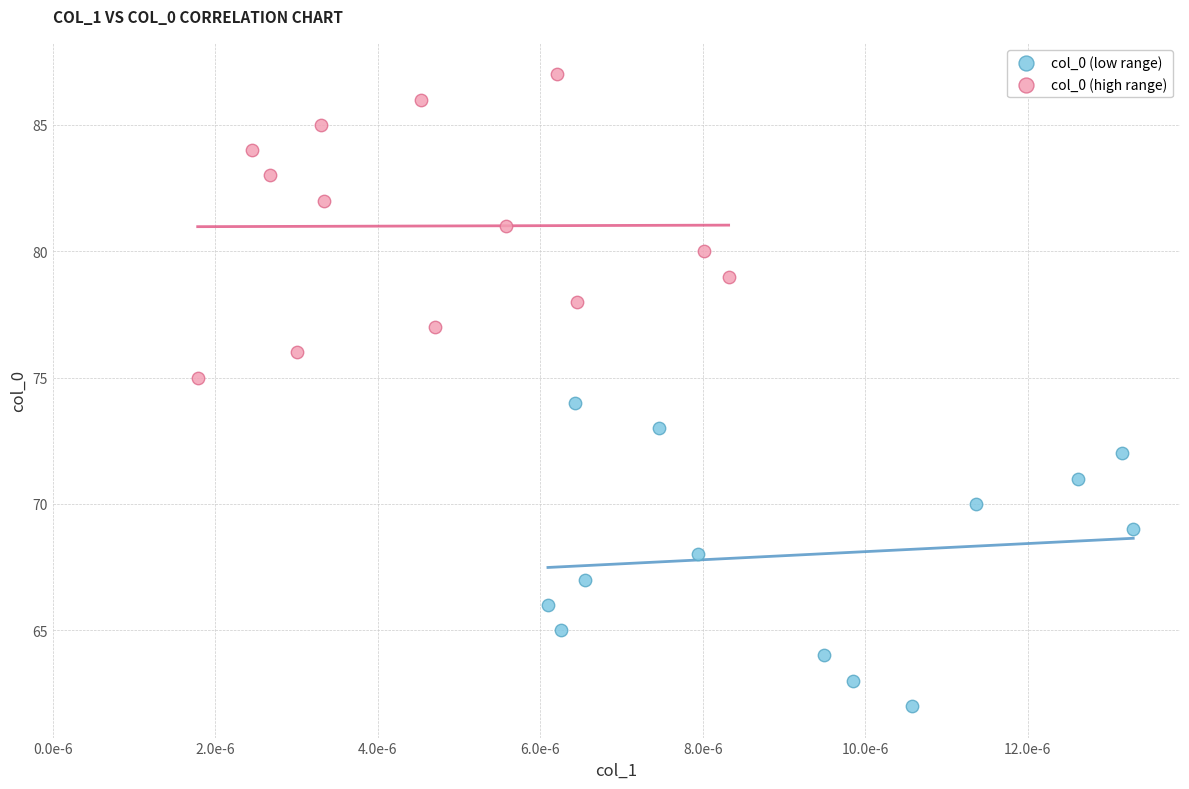

Which series reaches the minimum Y coordinate?

col_0 (low range)